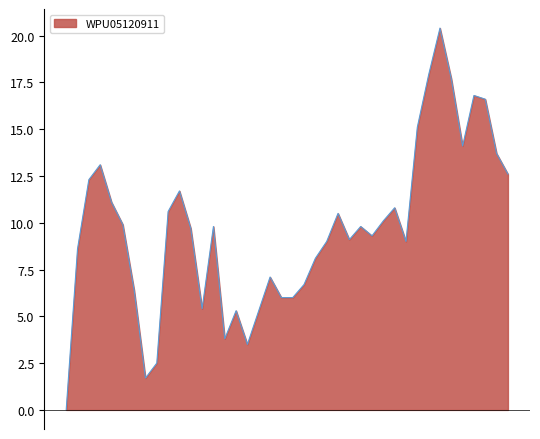

What is the difference between the maximum and minimum values?

20.4